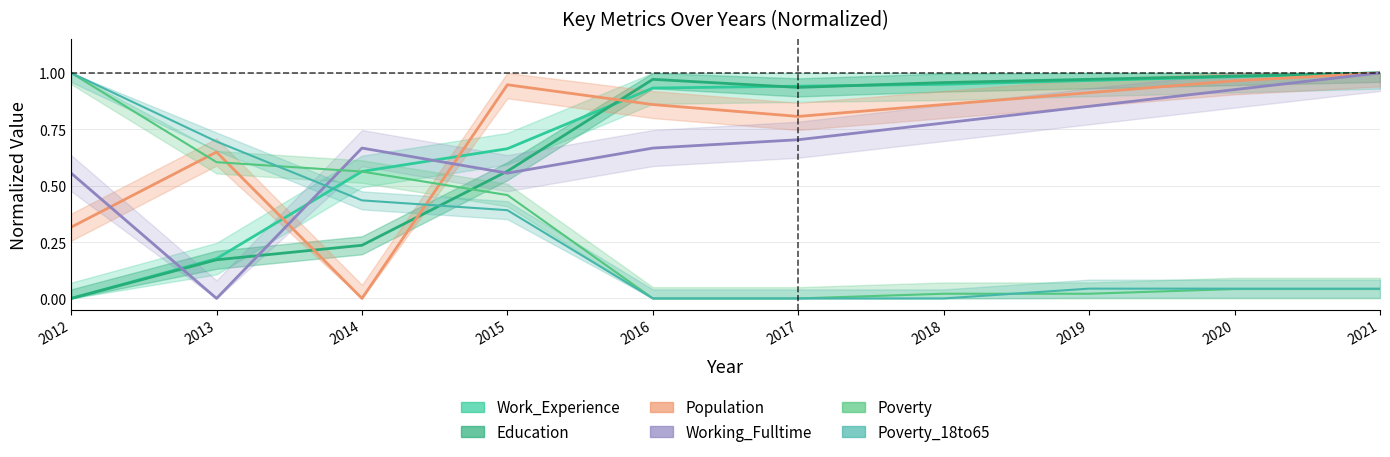

Read the Poverty_18to65 value at 2013.

0.7